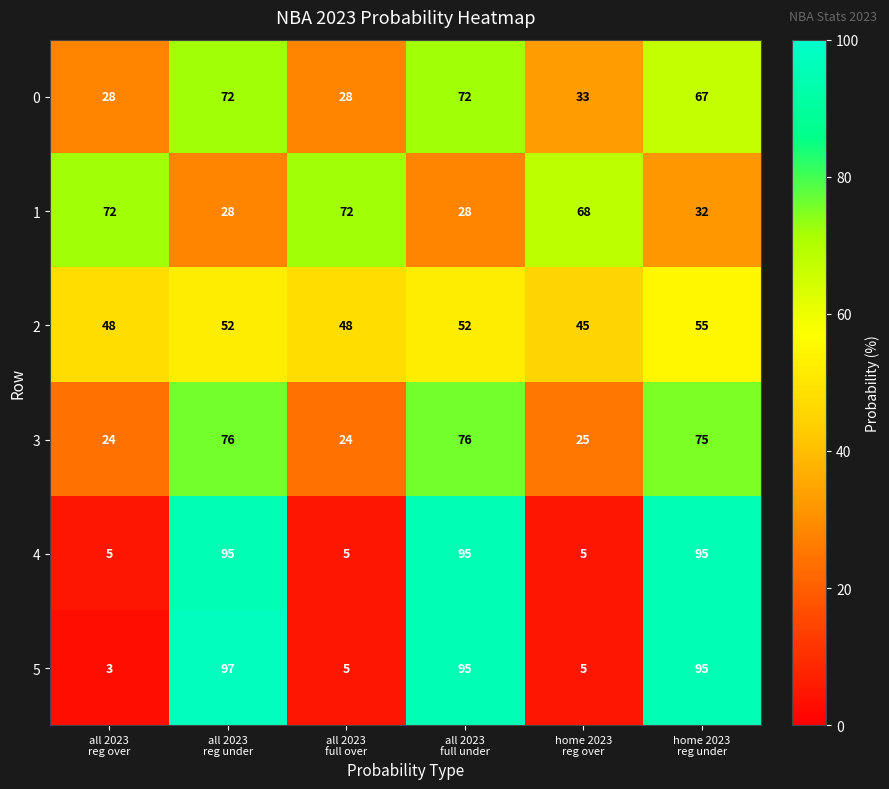

What is the sum of all 4 values?

300